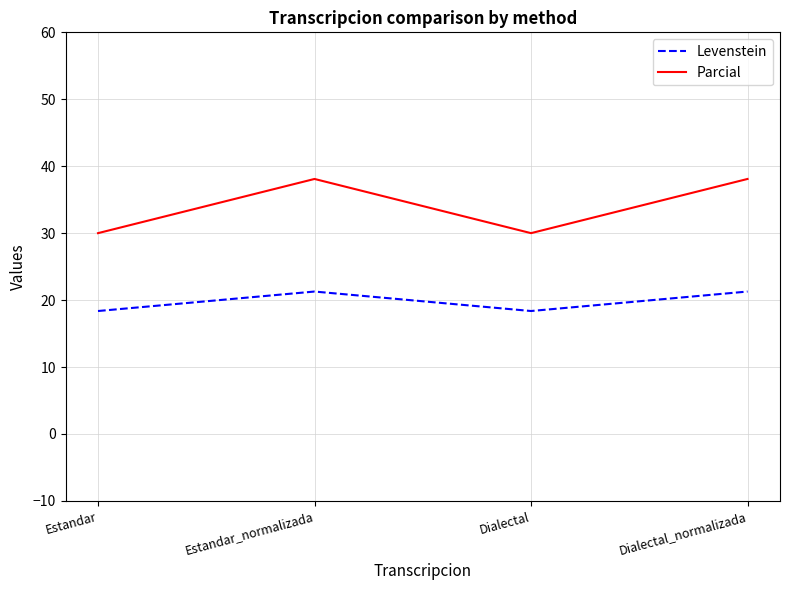

Reading left to right, extract all data points from this chart.

Levenstein: Estandar=18.4	Estandar_normalizada=21.3	Dialectal=18.4	Dialectal_normalizada=21.3
Parcial: Estandar=30.0	Estandar_normalizada=38.1	Dialectal=30.0	Dialectal_normalizada=38.1